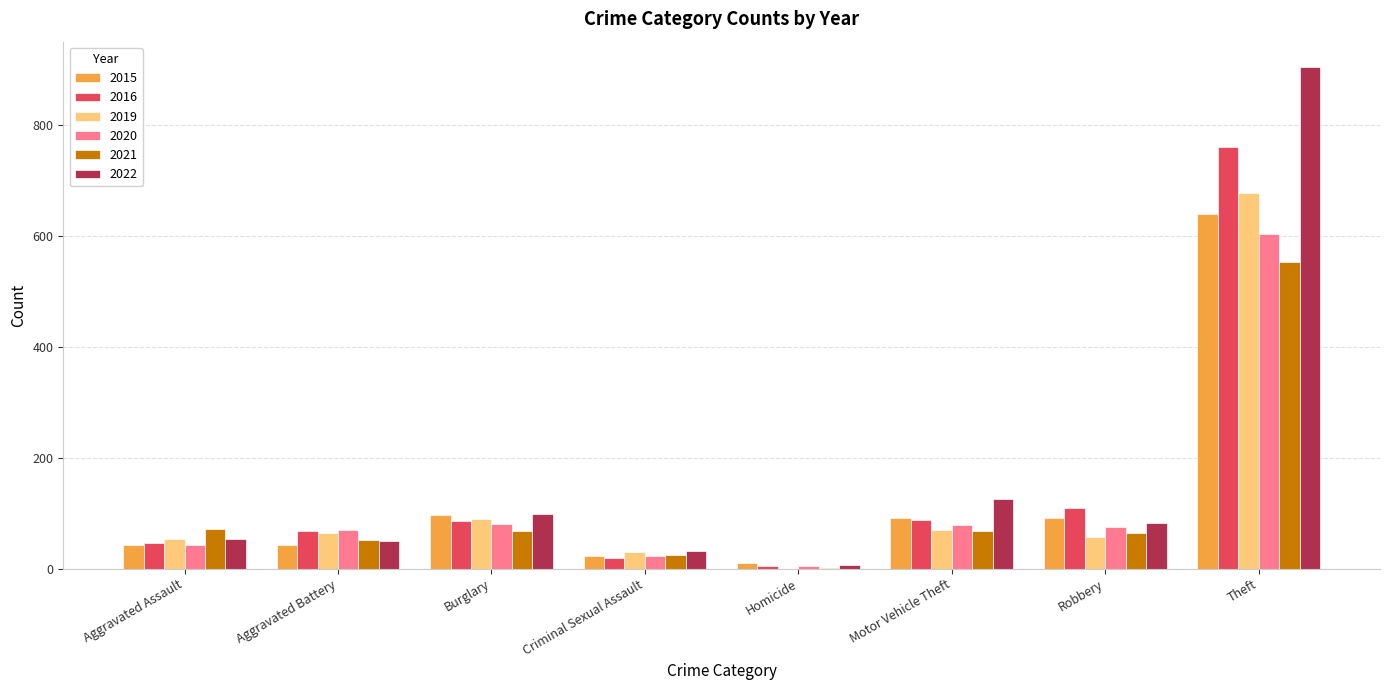

What is the spread (max minus min) of values at Theft?

352